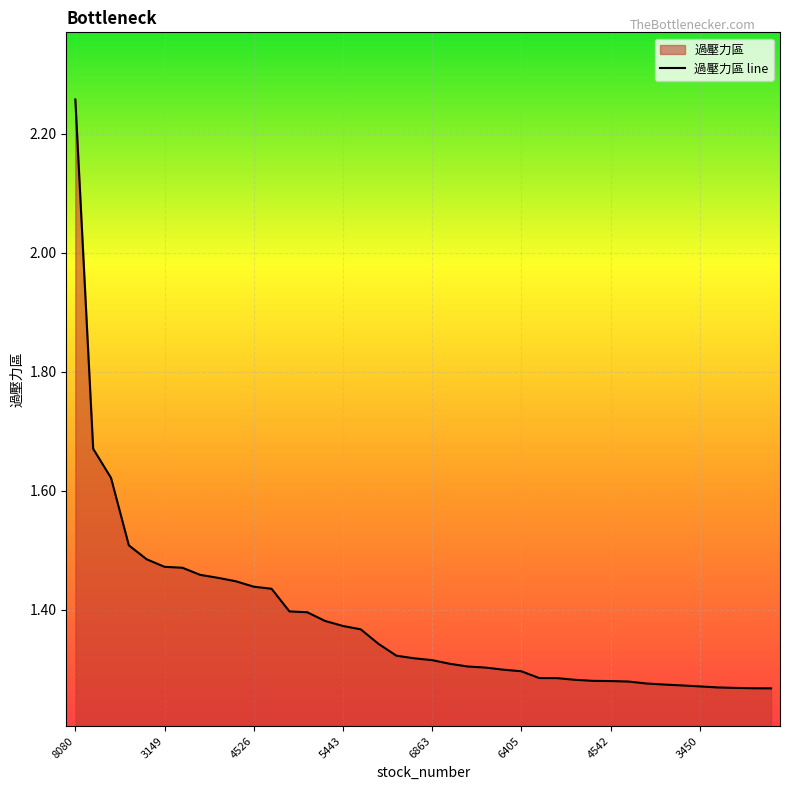

True or false: the data has more than 1 interior local peaks.

False